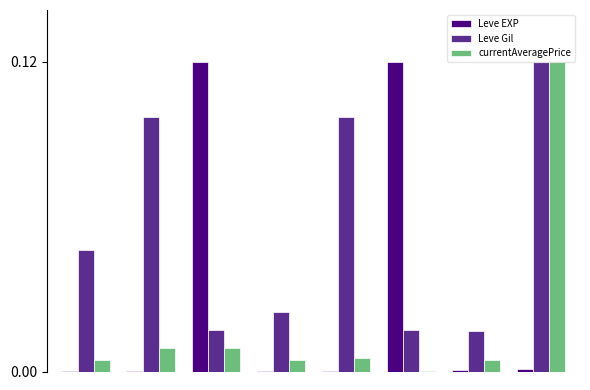

Which series has the largest total across all categories?

Leve Gil